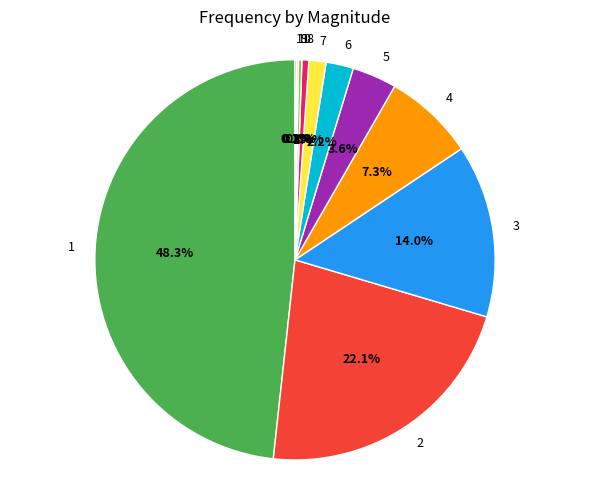

Is 4 the majority of the pie?

No